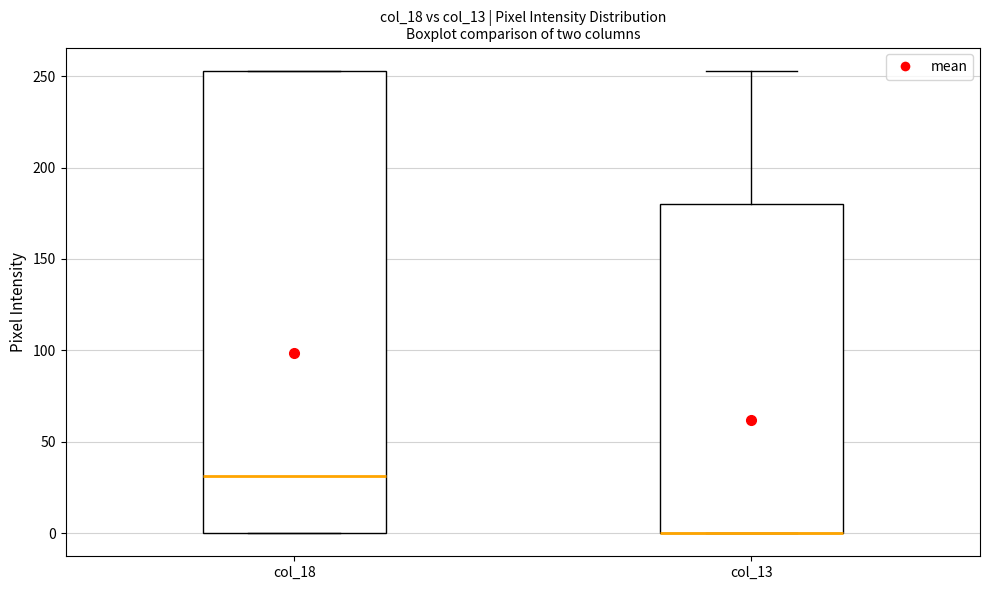

Reading left to right, read every box against the y-axis: the position of its median line, the range the box covers, and the ends of its whiskers. The values are not printed on the chart, so give them approximately, as read against the axis.

col_18: median 30, box 0 to 255, whiskers 0 to 255
col_13: median 0 (drawn on the box's lower edge), box 0 to 180, whiskers 0 to 255